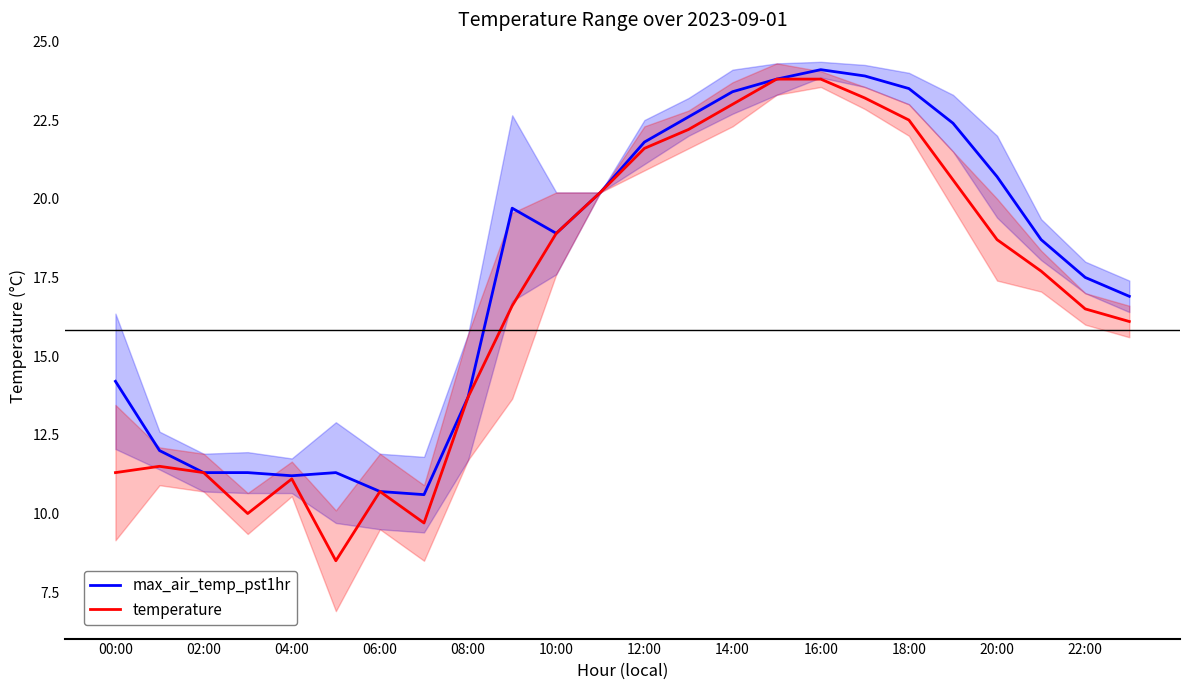

Reading right to left, what are all the values shown in this chart?

max_air_temp_pst1hr: 16.9	17.5	18.7	20.7	22.4	23.5	23.9	24.1	23.8	23.4	22.6	21.8	20.2	18.9	19.7	13.7	10.6	10.7	11.3	11.2	11.3	11.3	12.0	14.2
temperature: 16.1	16.5	17.7	18.7	20.6	22.5	23.2	23.8	23.8	23.0	22.2	21.6	20.2	18.9	16.6	13.7	9.7	10.7	8.5	11.1	10.0	11.3	11.5	11.3